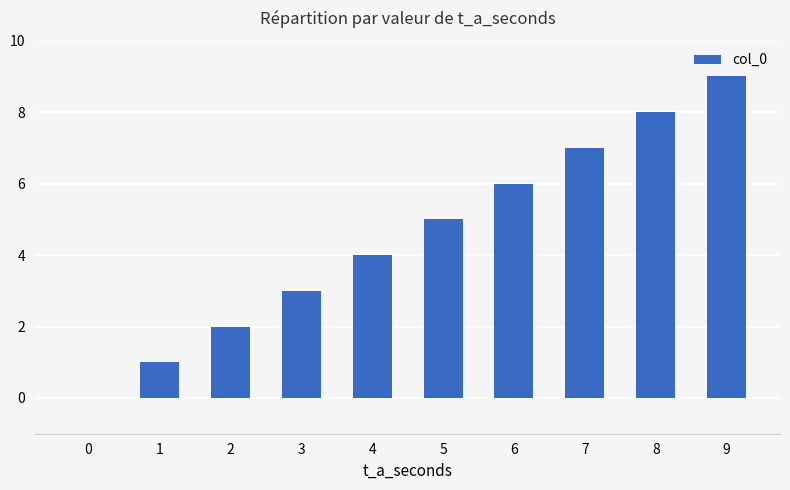

Is it true that the value at 0 is 5?

False